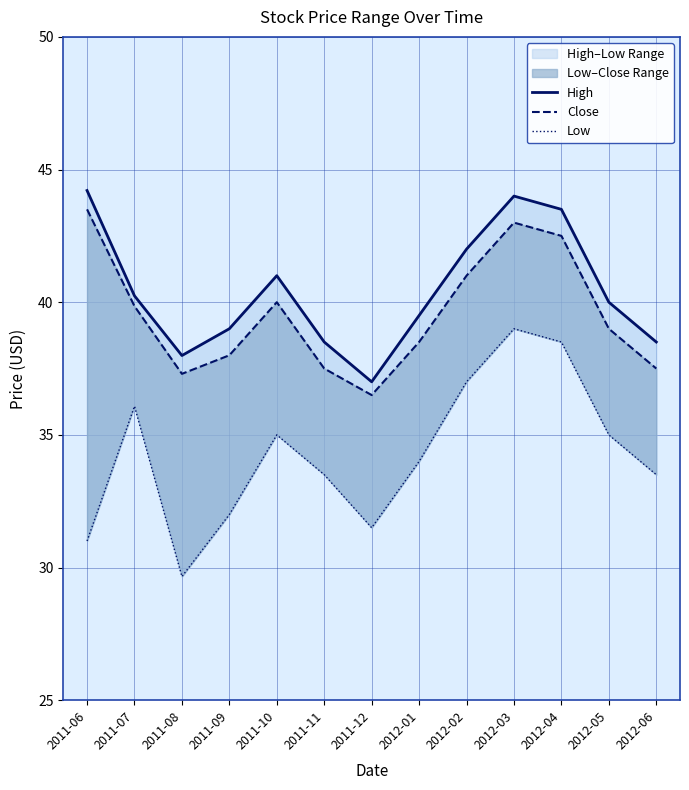

Is the value of Low at 2011-12 greater than the value of Close at 2011-10?

No